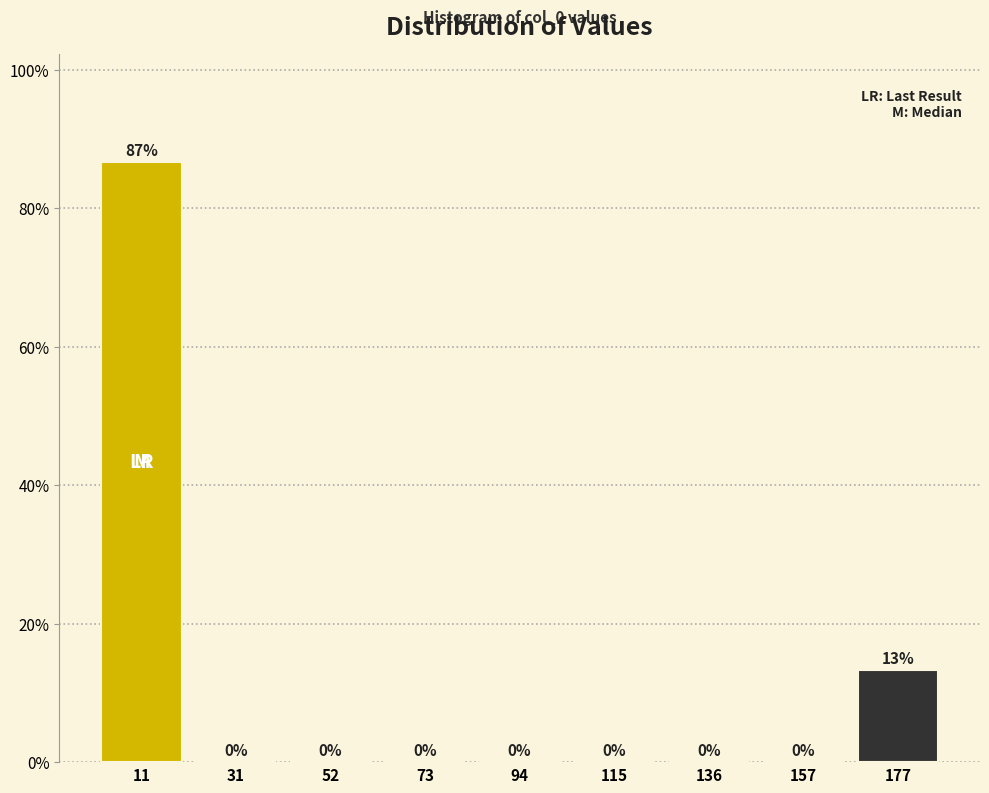

Over which range of the x-axis is the bar tallest?

0 to 20